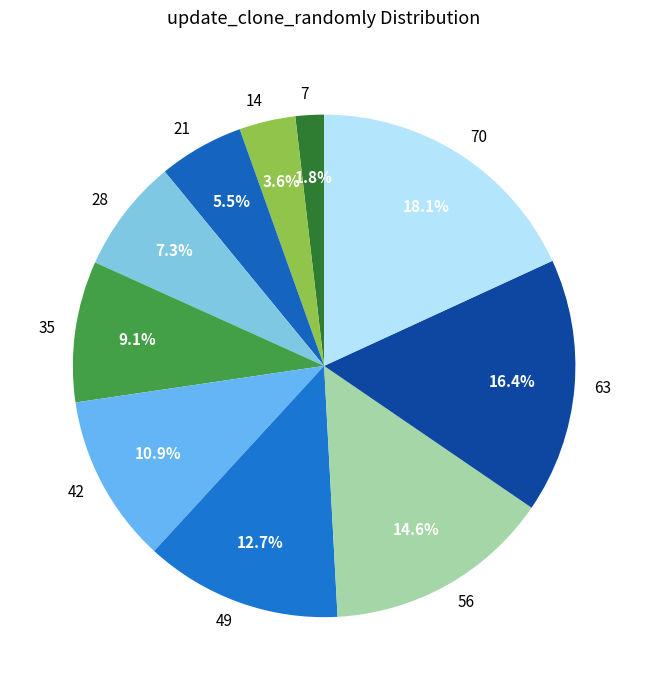

Is 70 the majority of the pie?

No